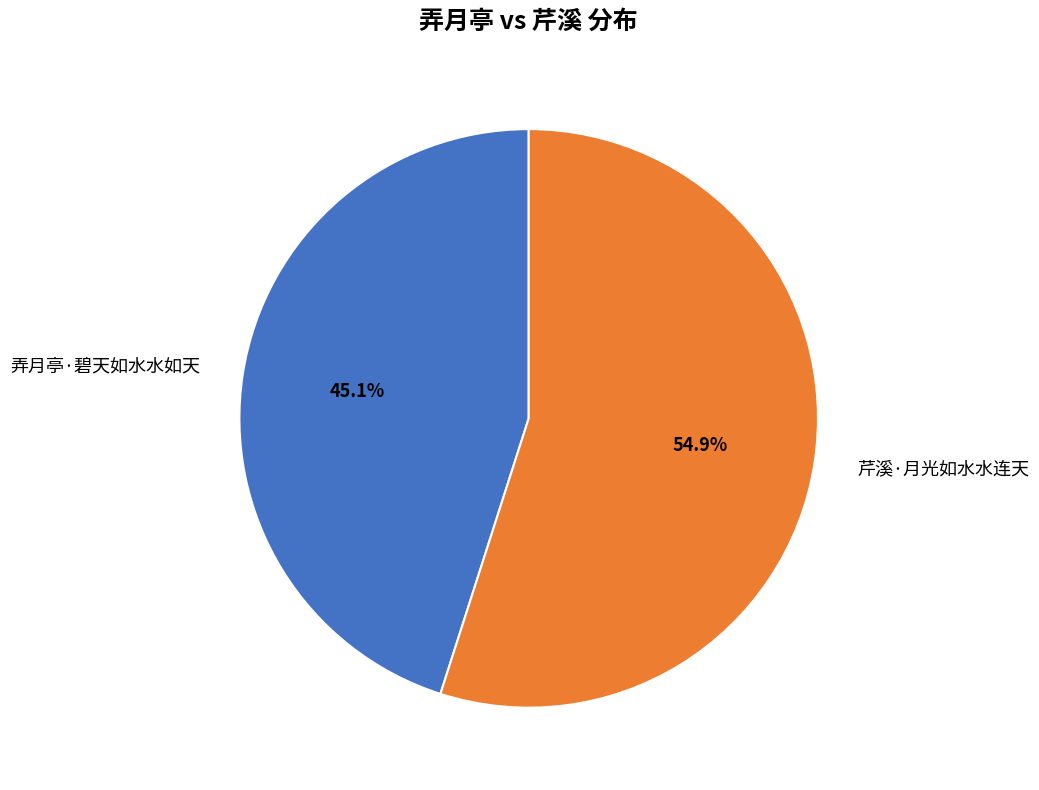

Which category accounts for the majority?

芹溪·月光如水水连天